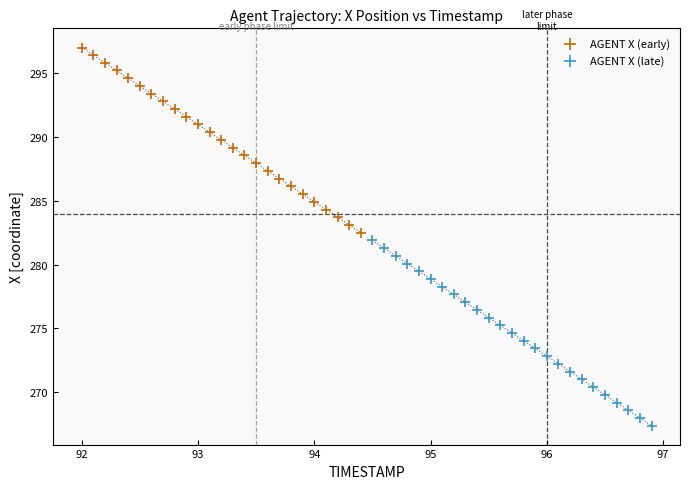

Which series contains the lowest Y value?

AGENT X (late)